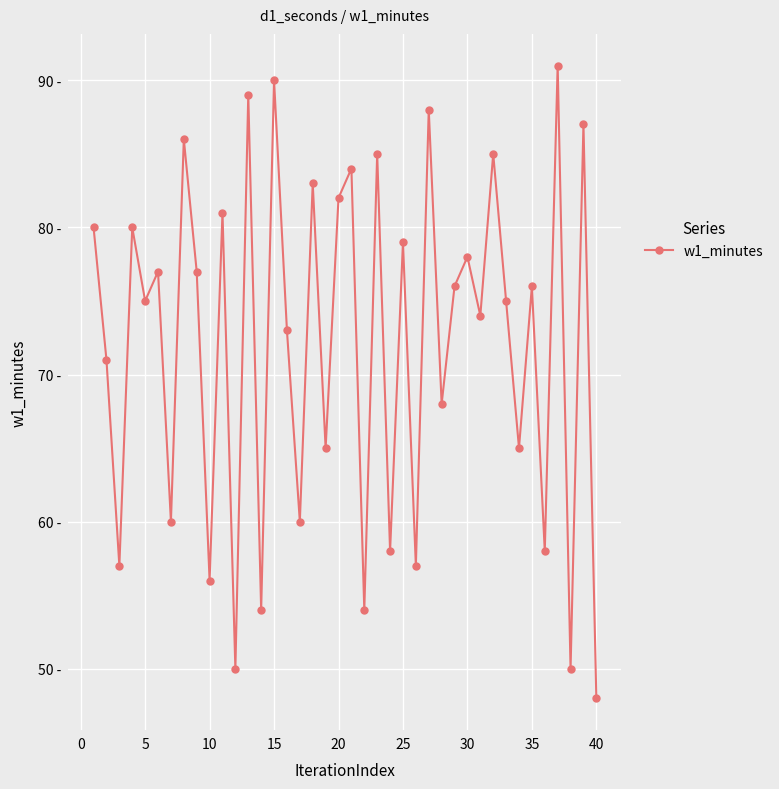

What is the difference between the maximum and minimum values?

43